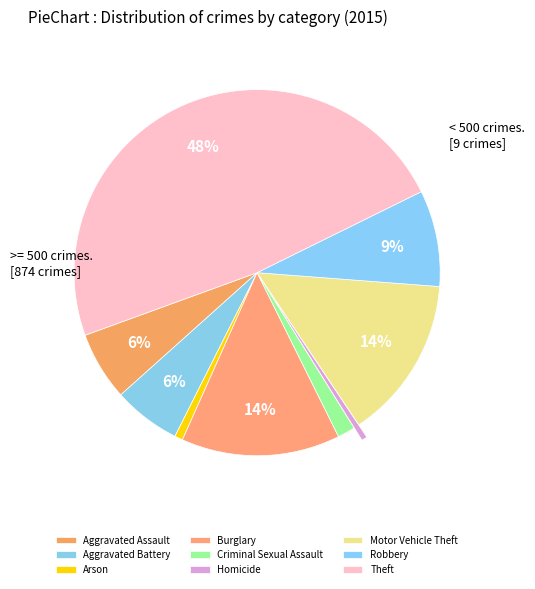

Count the number of slices in the pie.

9